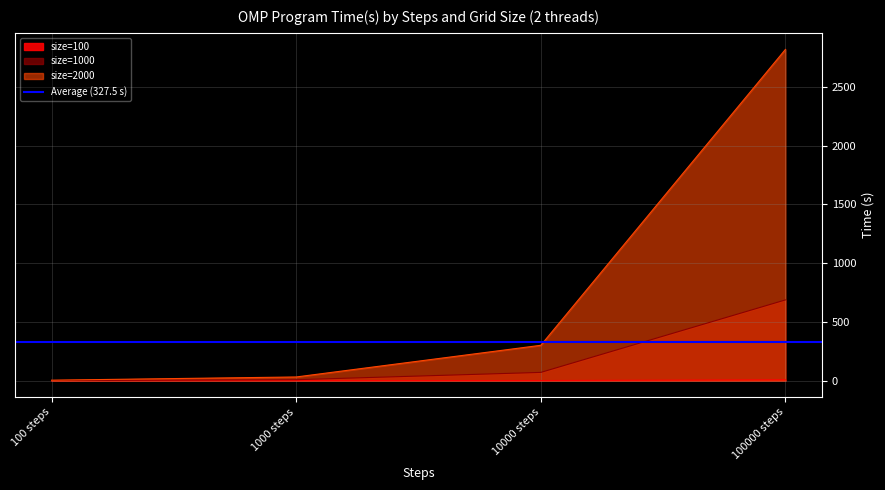

At which category does the chart reach its peak across all series?

100000 steps